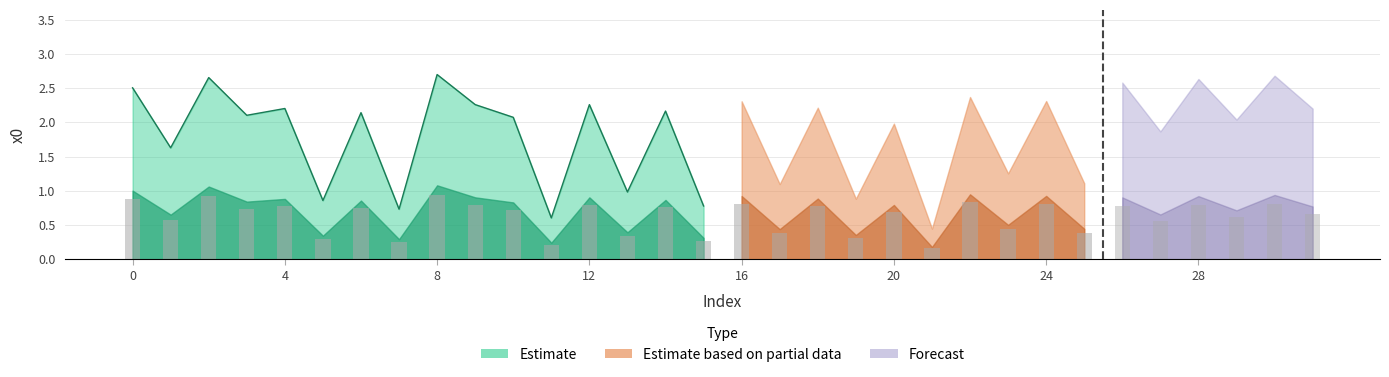

Which category has the highest value across all series?

8